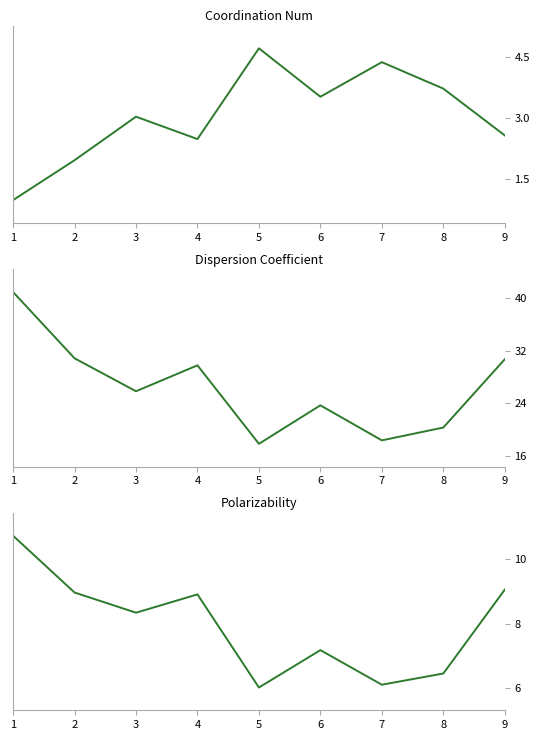

List the labels in order of Polarizability value, largest first.

1, 9, 2, 4, 3, 6, 8, 7, 5